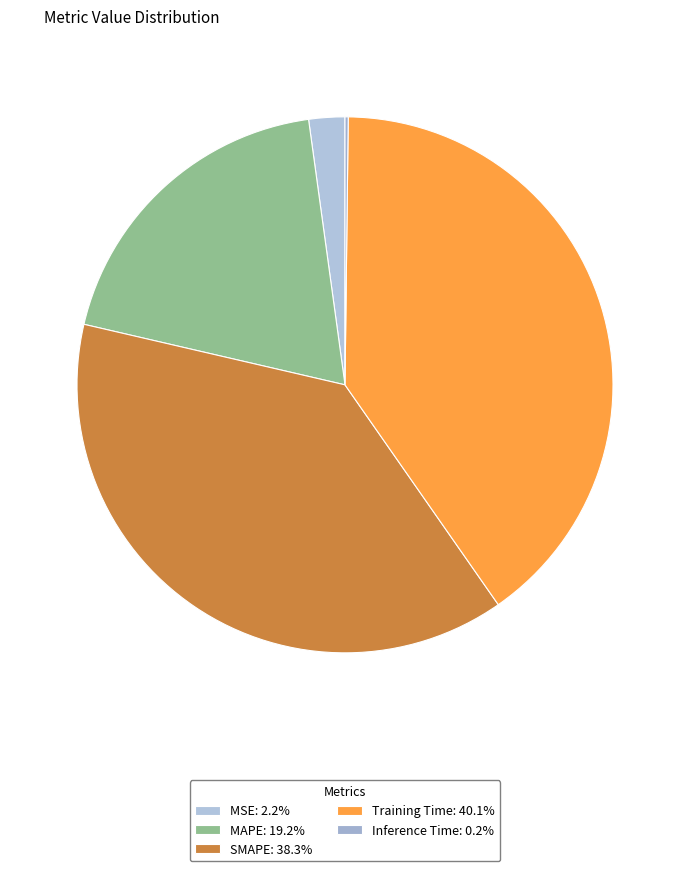

The Training Time slice represents 40% of the pie. True or false?

True